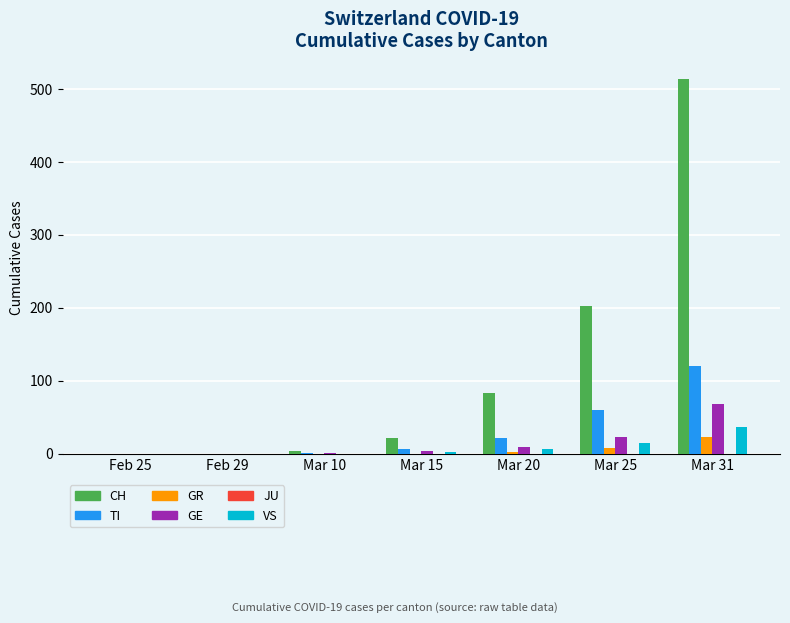

What is the sum of the GE values at Feb 25 and Mar 25?

23